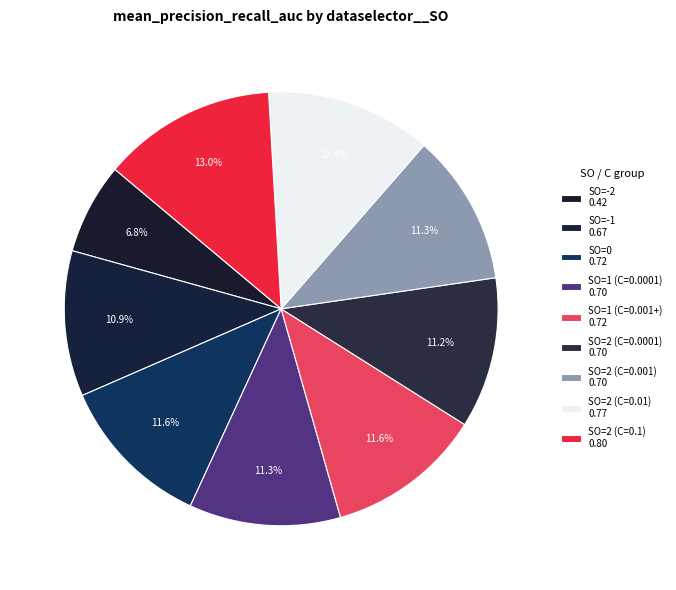

How many slices are in this pie chart?

9